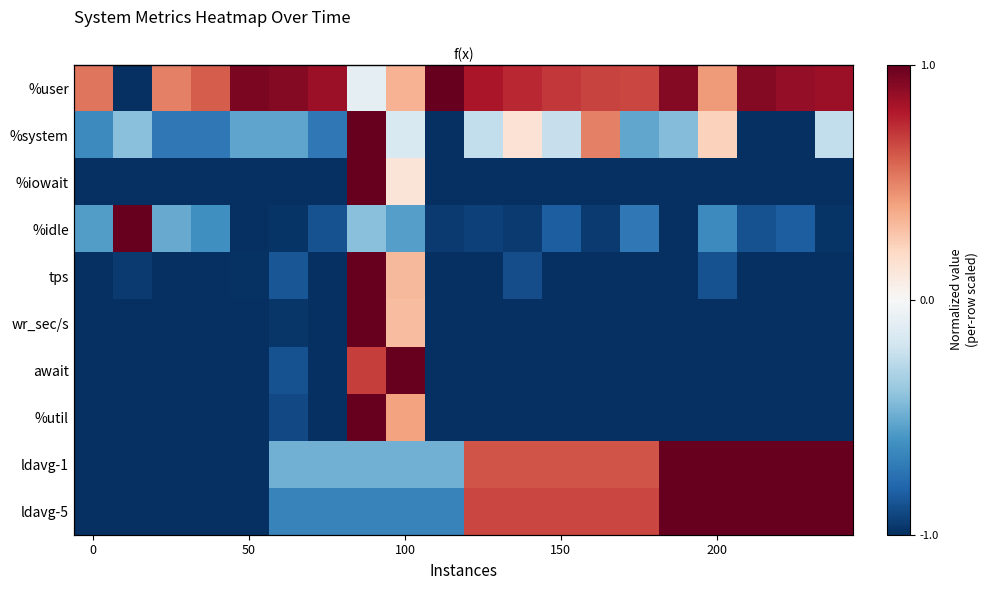

What is the average value of the %util series?

-0.8